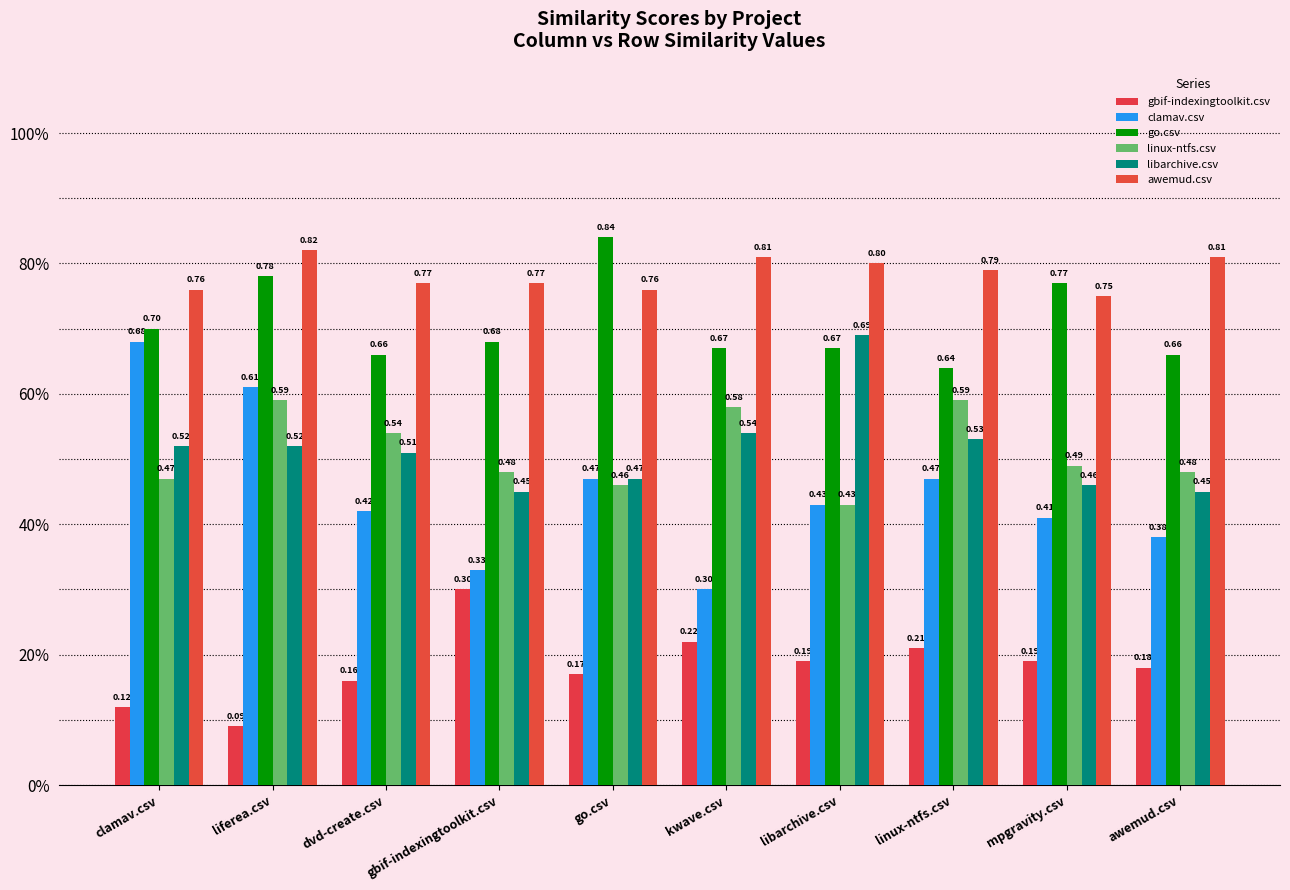

The clamav.csv series shows 0.1 at kwave.csv. True or false?

False